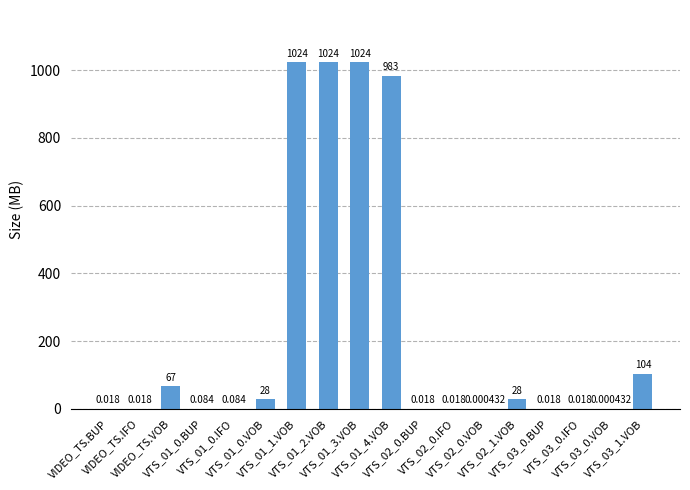

Rank the categories by value from lowest to highest.

VTS_02_0.VOB, VTS_03_0.VOB, VIDEO_TS.BUP, VIDEO_TS.IFO, VTS_02_0.BUP, VTS_02_0.IFO, VTS_03_0.BUP, VTS_03_0.IFO, VTS_01_0.BUP, VTS_01_0.IFO, VTS_02_1.VOB, VTS_01_0.VOB, VIDEO_TS.VOB, VTS_03_1.VOB, VTS_01_4.VOB, VTS_01_1.VOB, VTS_01_2.VOB, VTS_01_3.VOB